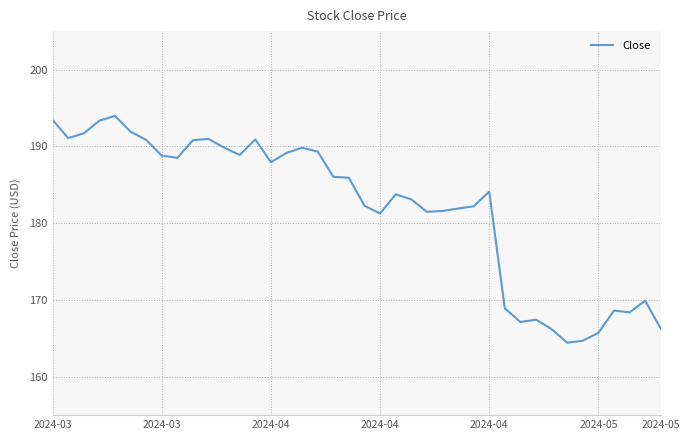

What is the maximum value shown in the chart?

194.0